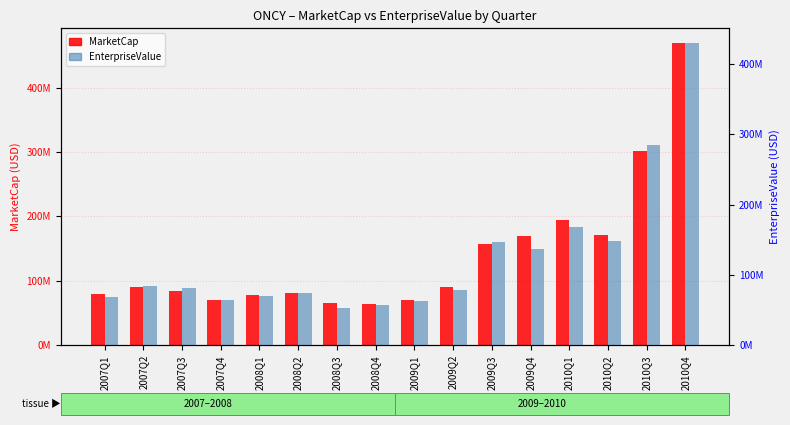

How many bars are there in each group?

2